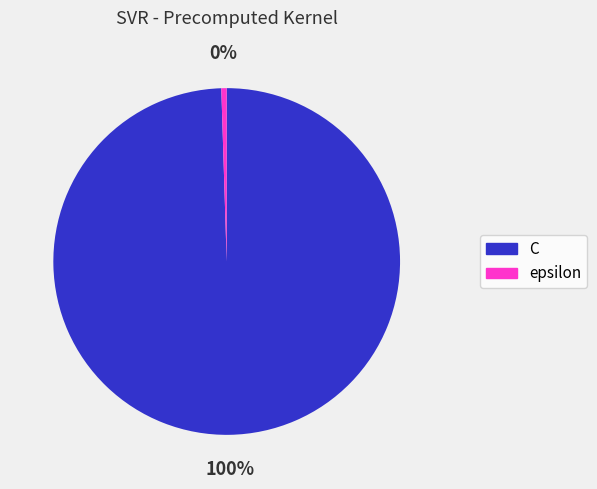

What is the majority slice?

C